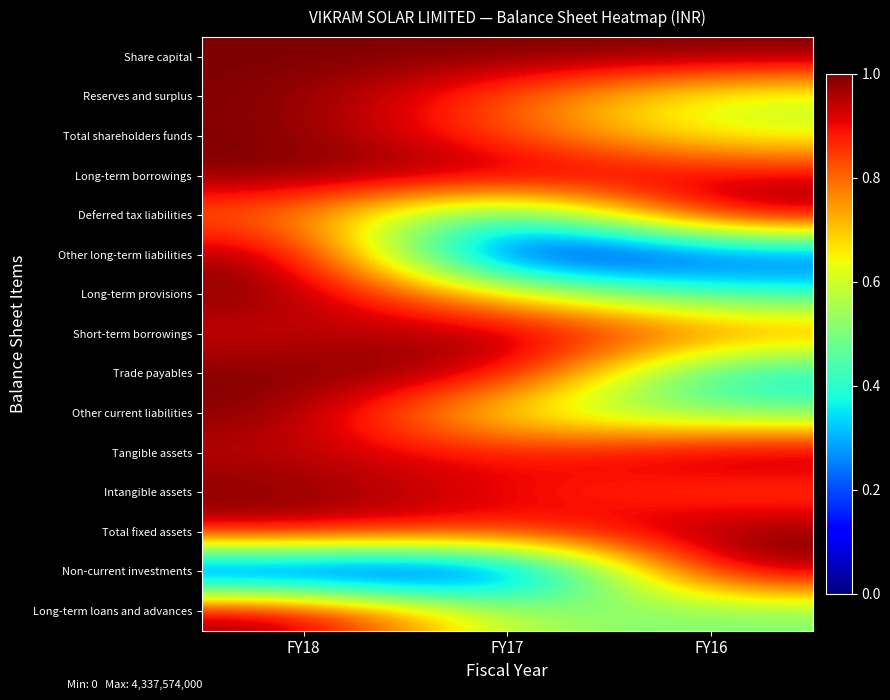

At how many categories does at least one series exceed 0?

3